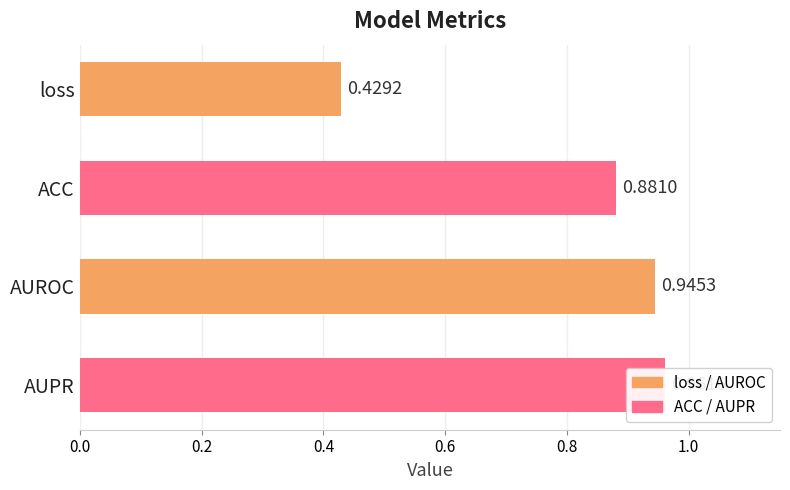

What is the difference between the second highest and minimum values?

0.5